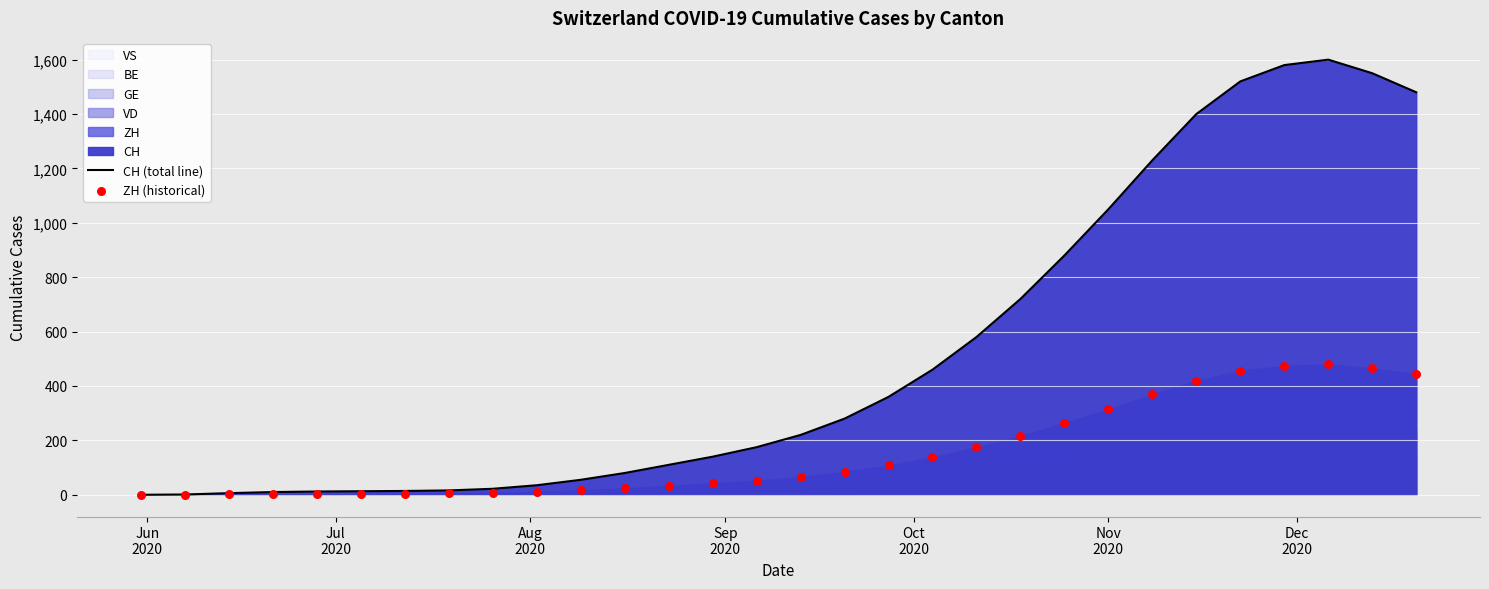

Is the value of CH (total line) at Jun
2020 greater than the value of ZH (historical) at 21?

No